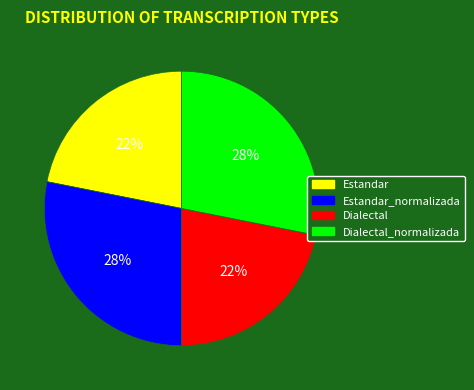

Is there a majority slice in this chart?

No